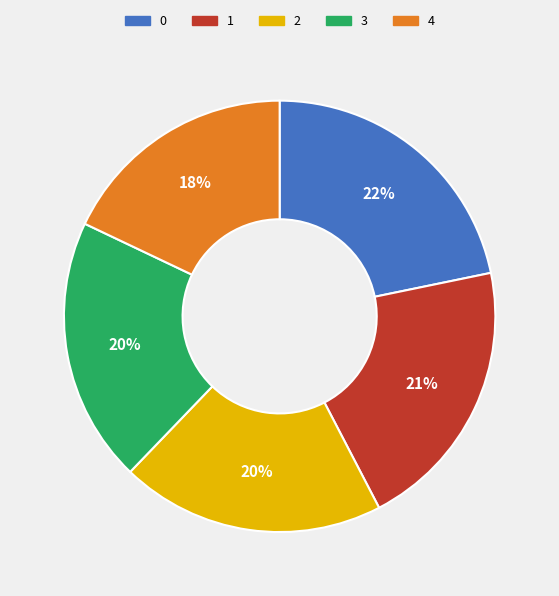

Is it true that 4 is 18% of the pie?

True